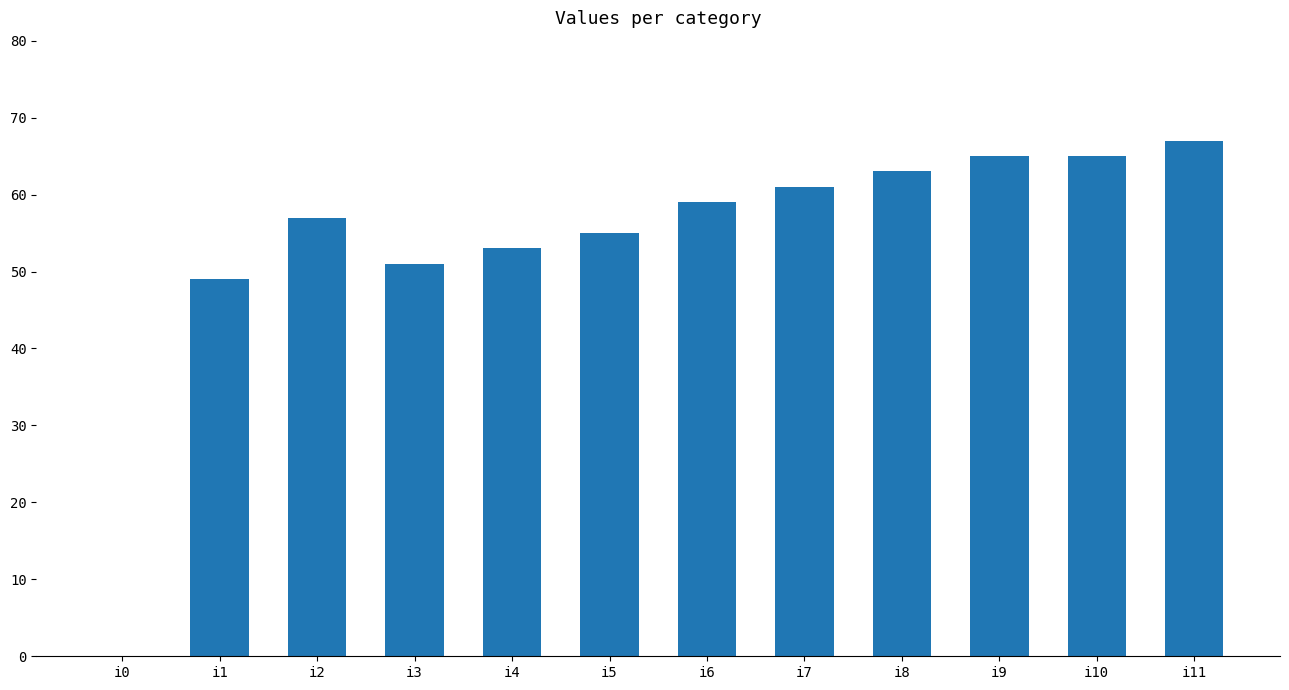

Reading right to left, transcribe all the data shown in this chart.

i11=67	i10=65	i9=65	i8=63	i7=61	i6=59	i5=55	i4=53	i3=51	i2=57	i1=49	i0=0